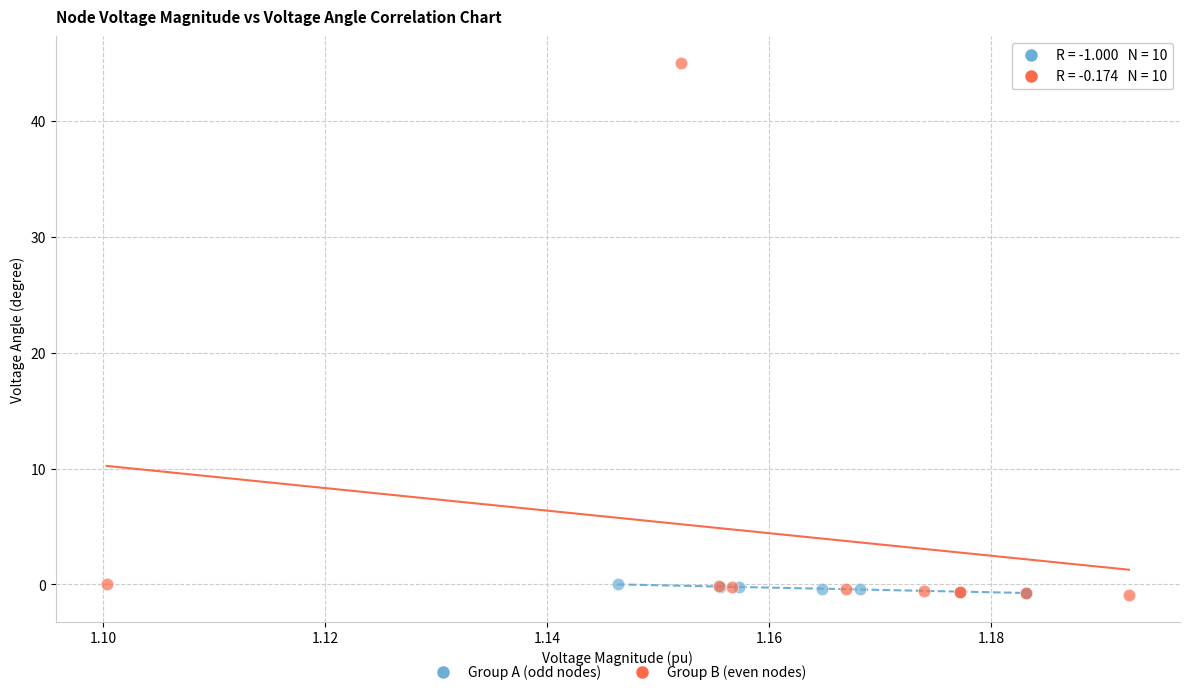

Which series has the largest Y range (max minus min)?

Group B (even nodes)